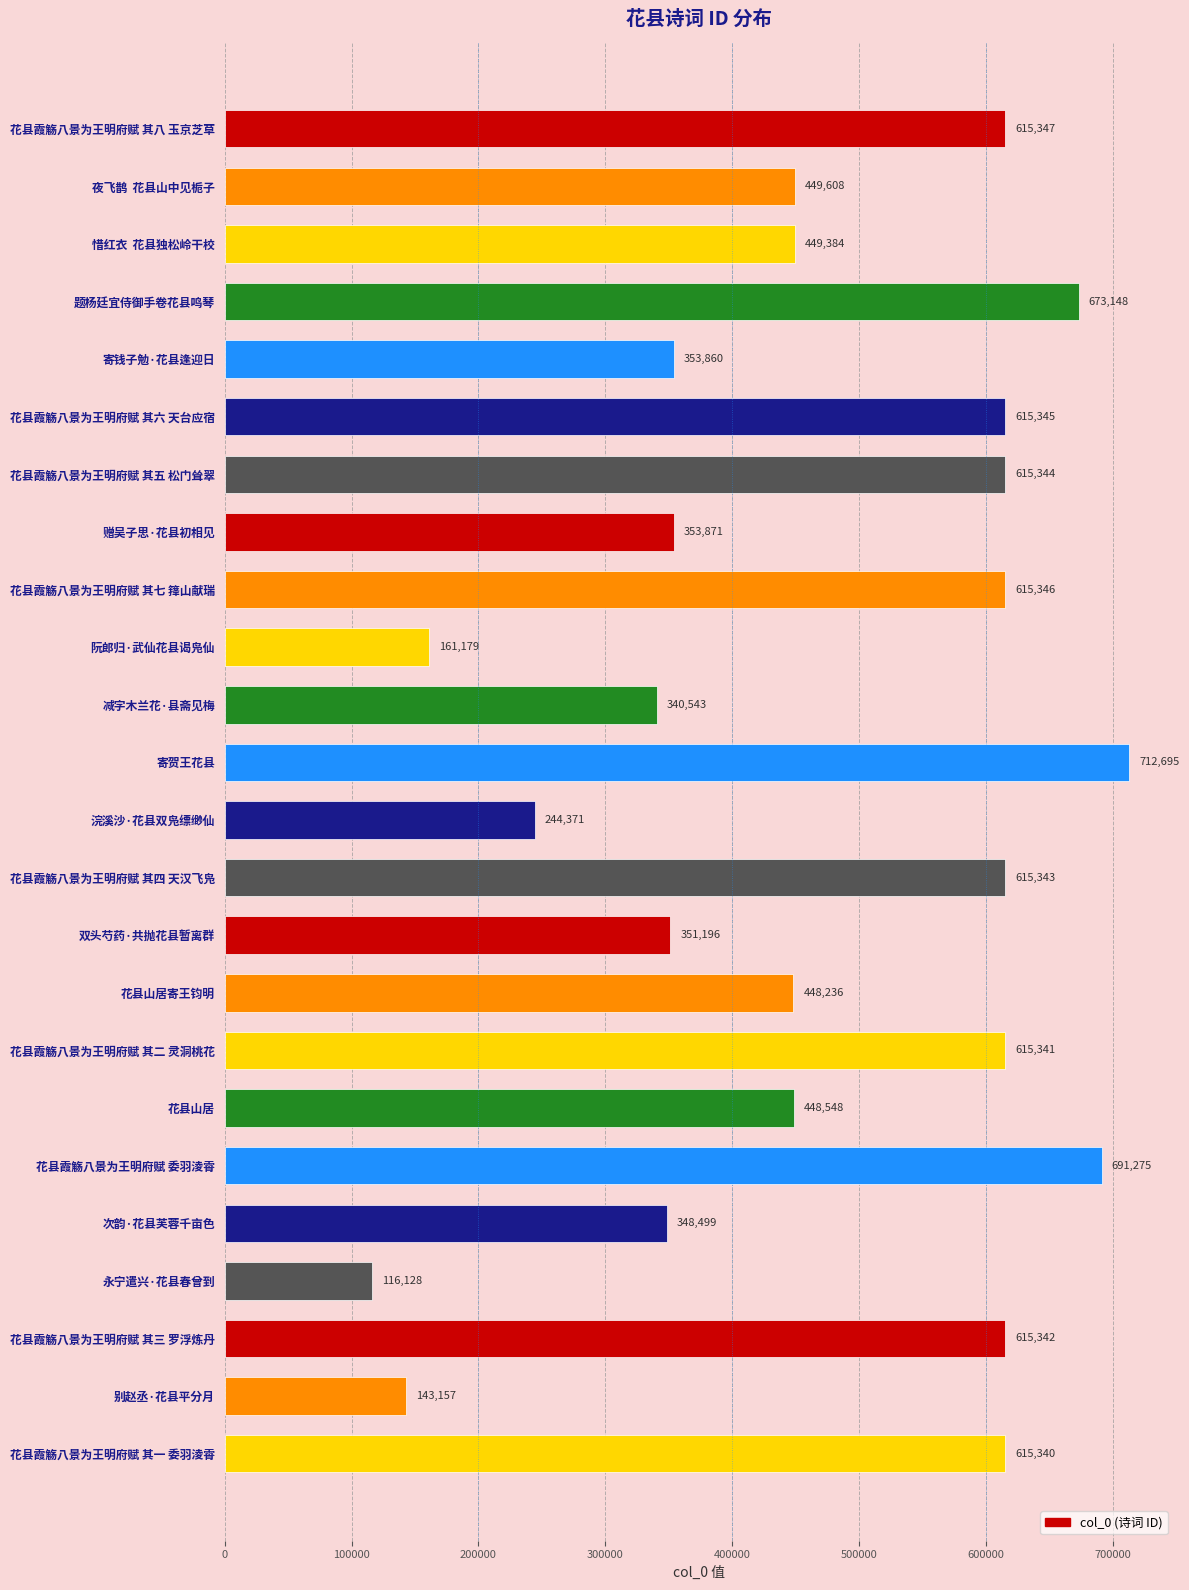

Reading top to bottom, list all the values displayed in this chart.

花县霞觞八景为王明府赋 其八 玉京芝草=615347	夜飞鹊  花县山中见栀子=449608	惜红衣  花县独松岭干校=449384	题杨廷宜侍御手卷花县鸣琴=673148	寄钱子勉·花县逢迎日=353860	花县霞觞八景为王明府赋 其六 天台应宿=615345	花县霞觞八景为王明府赋 其五 松门耸翠=615344	赠吴子思·花县初相见=353871	花县霞觞八景为王明府赋 其七 箨山献瑞=615346	阮郎归·武仙花县谒凫仙=161179	减字木兰花·县斋见梅=340543	寄贺王花县=712695	浣溪沙·花县双凫缥缈仙=244371	花县霞觞八景为王明府赋 其四 天汉飞凫=615343	双头芍药·共抛花县暂离群=351196	花县山居寄王钧明=448236	花县霞觞八景为王明府赋 其二 灵洞桃花=615341	花县山居=448548	花县霞觞八景为王明府赋 委羽淩霄=691275	次韵·花县芙蓉千亩色=348499	永宁遣兴·花县春曾到=116128	花县霞觞八景为王明府赋 其三 罗浮炼丹=615342	别赵丞·花县平分月=143157	花县霞觞八景为王明府赋 其一 委羽淩霄=615340